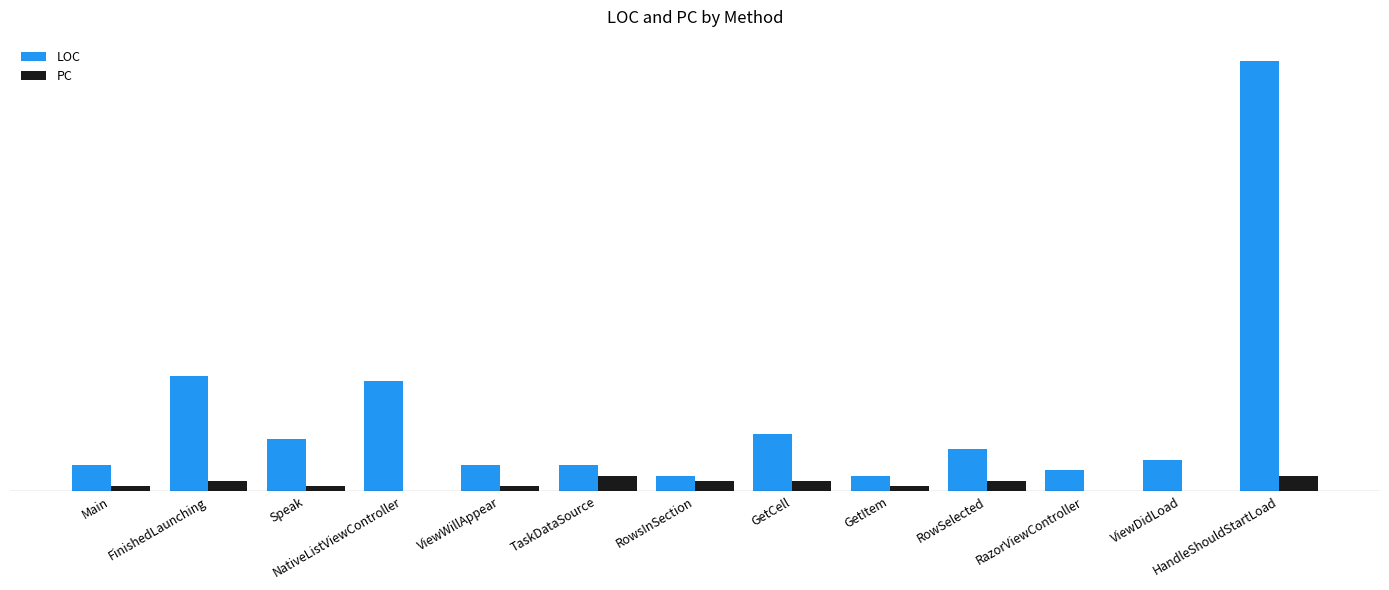

Reading right to left, extract all data points from this chart.

LOC: HandleShouldStartLoad=82	ViewDidLoad=6	RazorViewController=4	RowSelected=8	GetItem=3	GetCell=11	RowsInSection=3	TaskDataSource=5	ViewWillAppear=5	NativeListViewController=21	Speak=10	FinishedLaunching=22	Main=5
PC: HandleShouldStartLoad=3	ViewDidLoad=0	RazorViewController=0	RowSelected=2	GetItem=1	GetCell=2	RowsInSection=2	TaskDataSource=3	ViewWillAppear=1	NativeListViewController=0	Speak=1	FinishedLaunching=2	Main=1